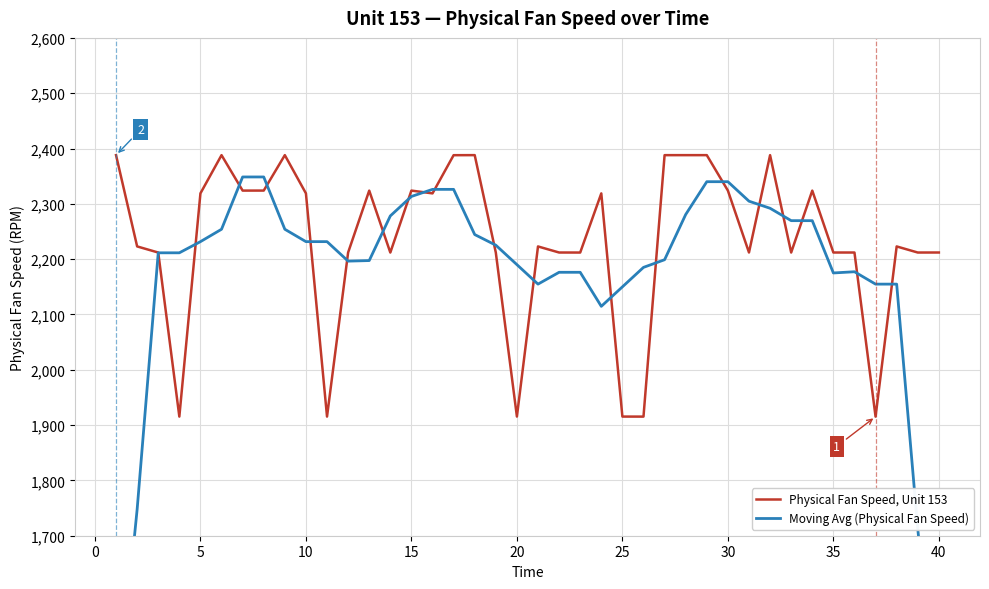

How many distinct data groups are displayed?

2